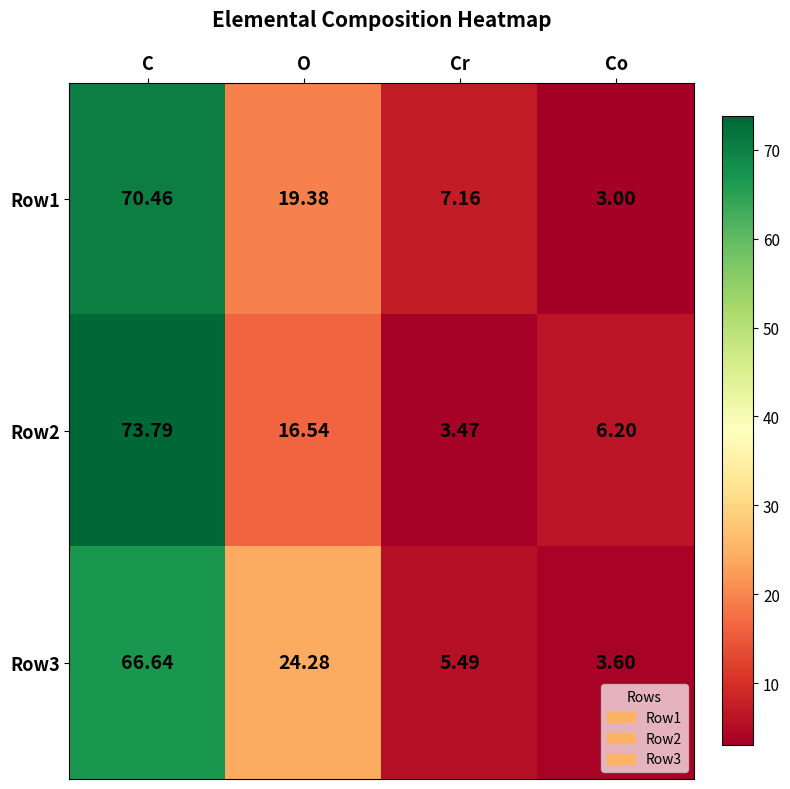

Which category has the highest value across all series?

C